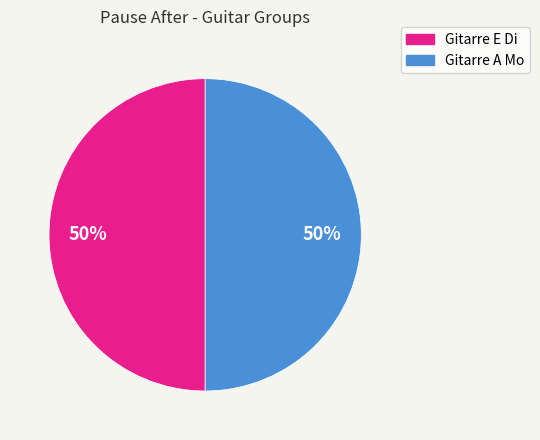

To the nearest percent, what is the average slice percentage?

50%